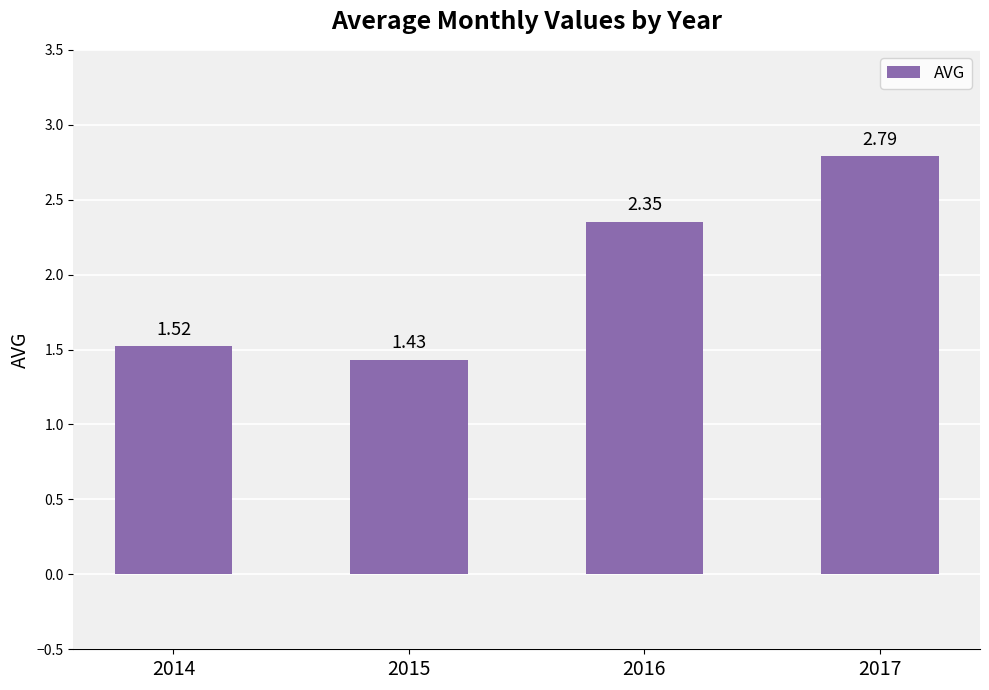

What is the change in value from 2014 to 2015?

-0.1